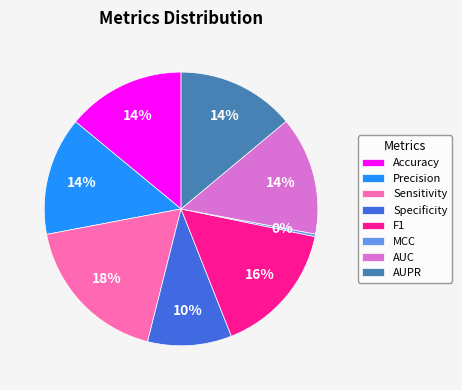

Is it true that Specificity is 2% of the pie?

False